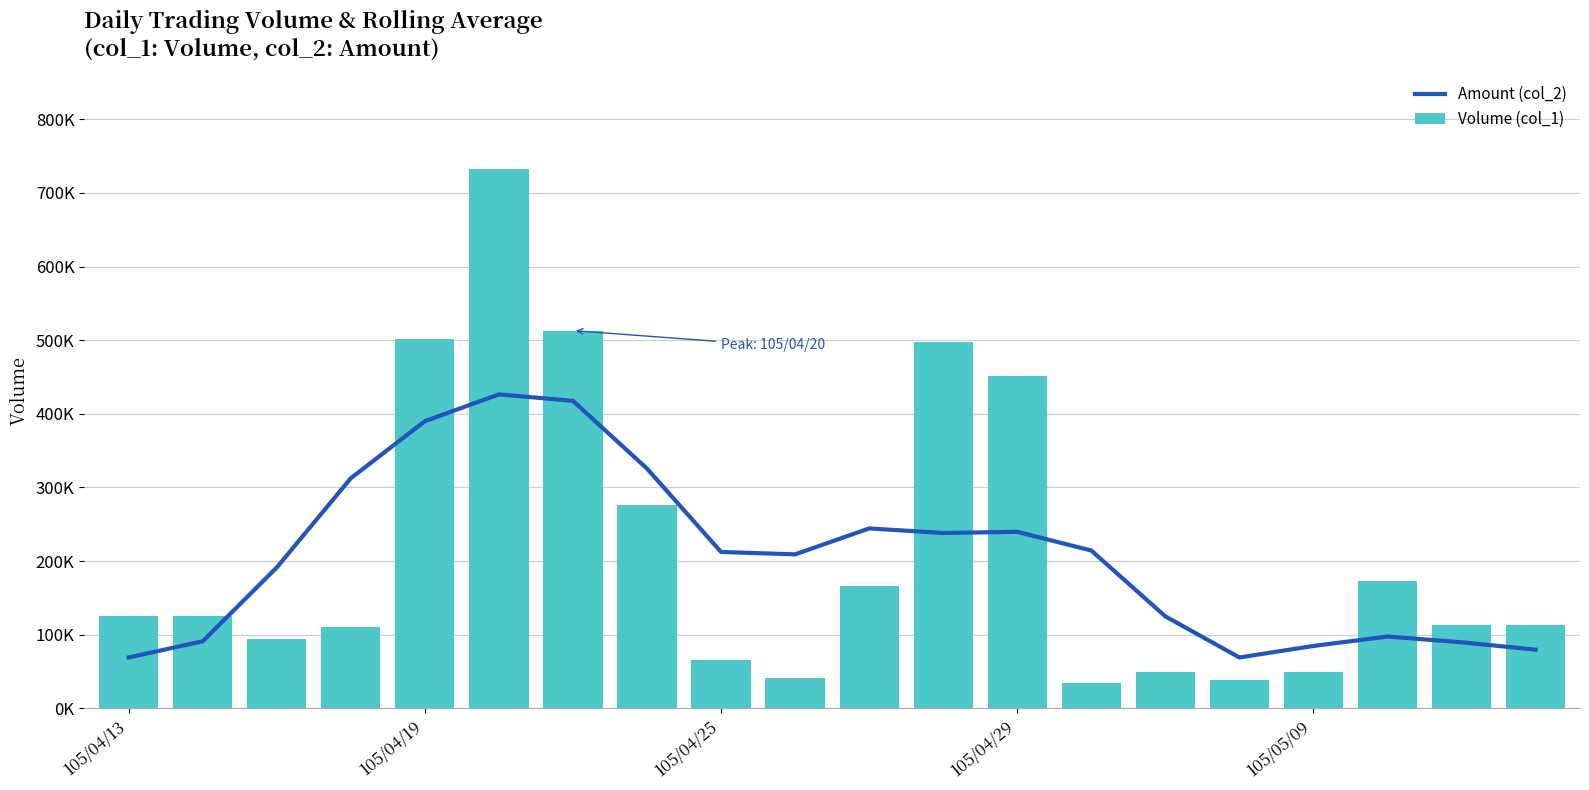

The Amount (col_2) series shows 28867 at 105/04/19. True or false?

False